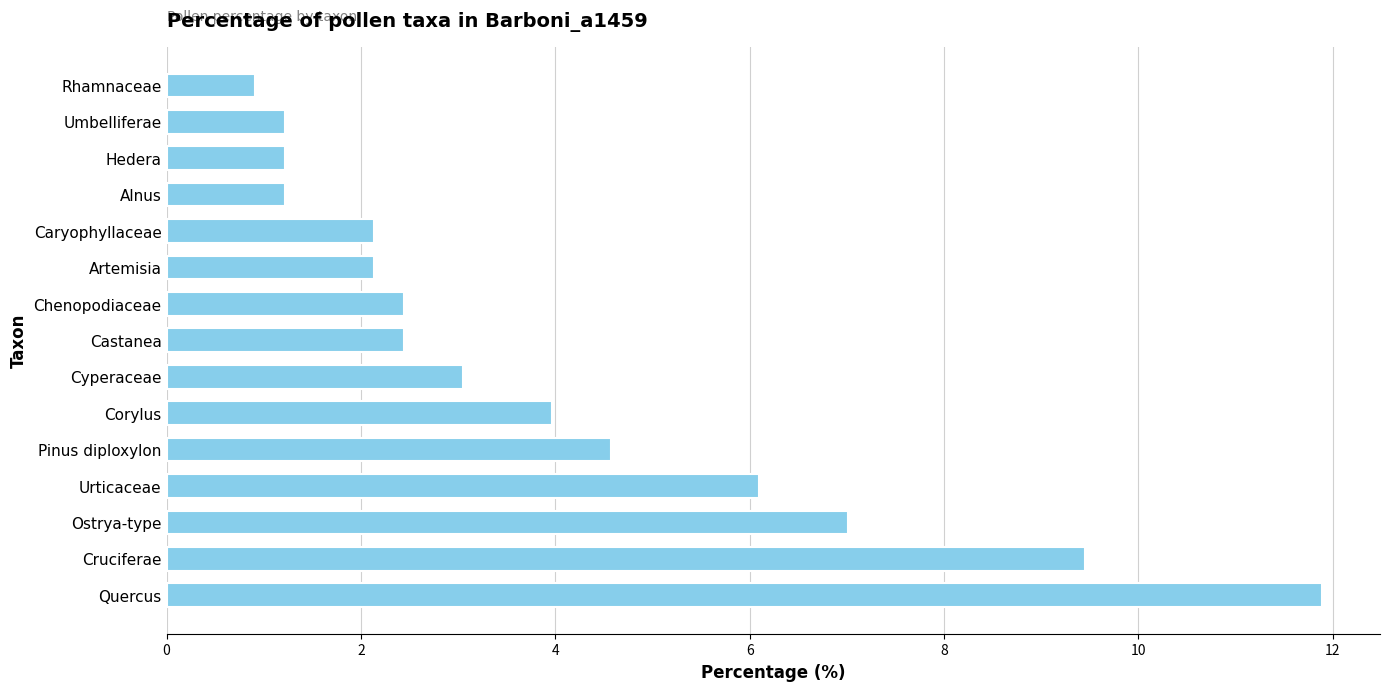

How many bars are there in total?

15